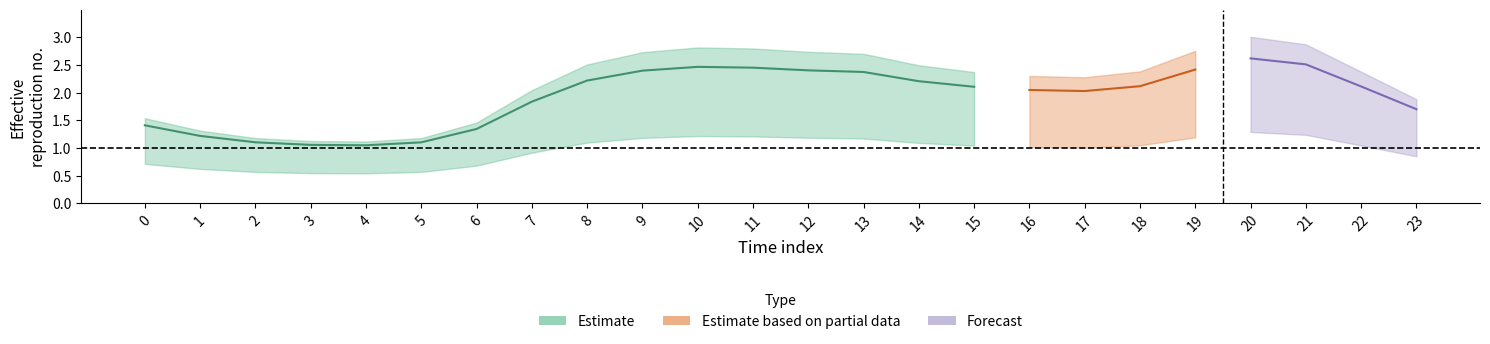

What is the minimum value for col_4?

1.1